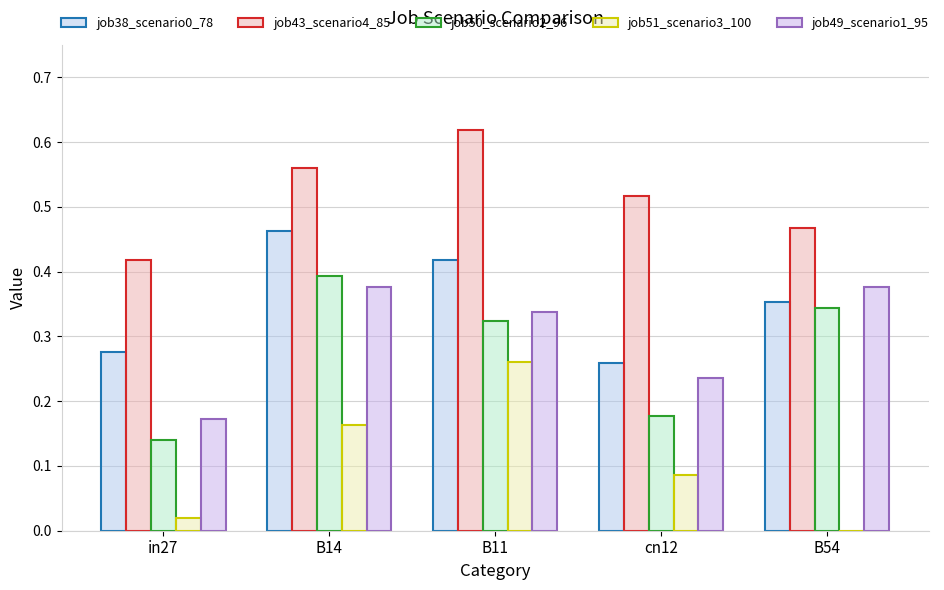

What is the approximate value of job51_scenario3_100 at B11?

0.3